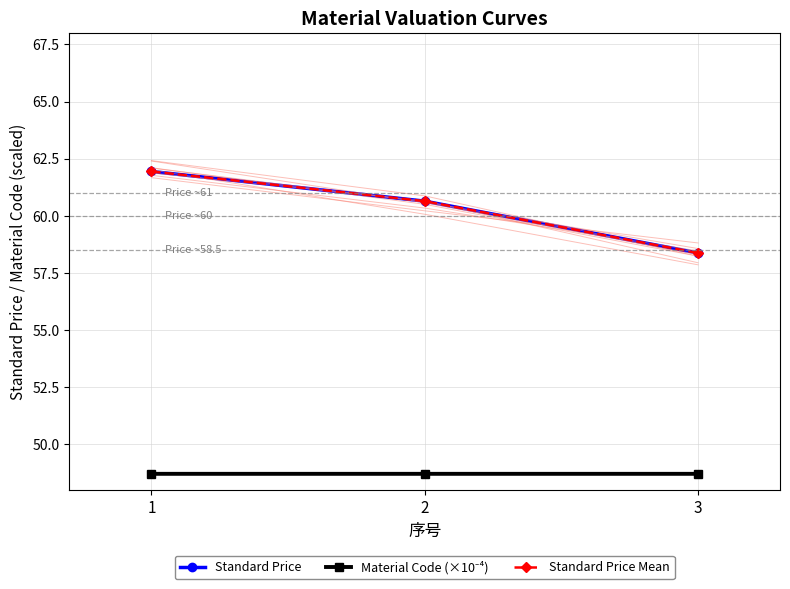

Where is Standard Price Mean nearest to the value 60?

2